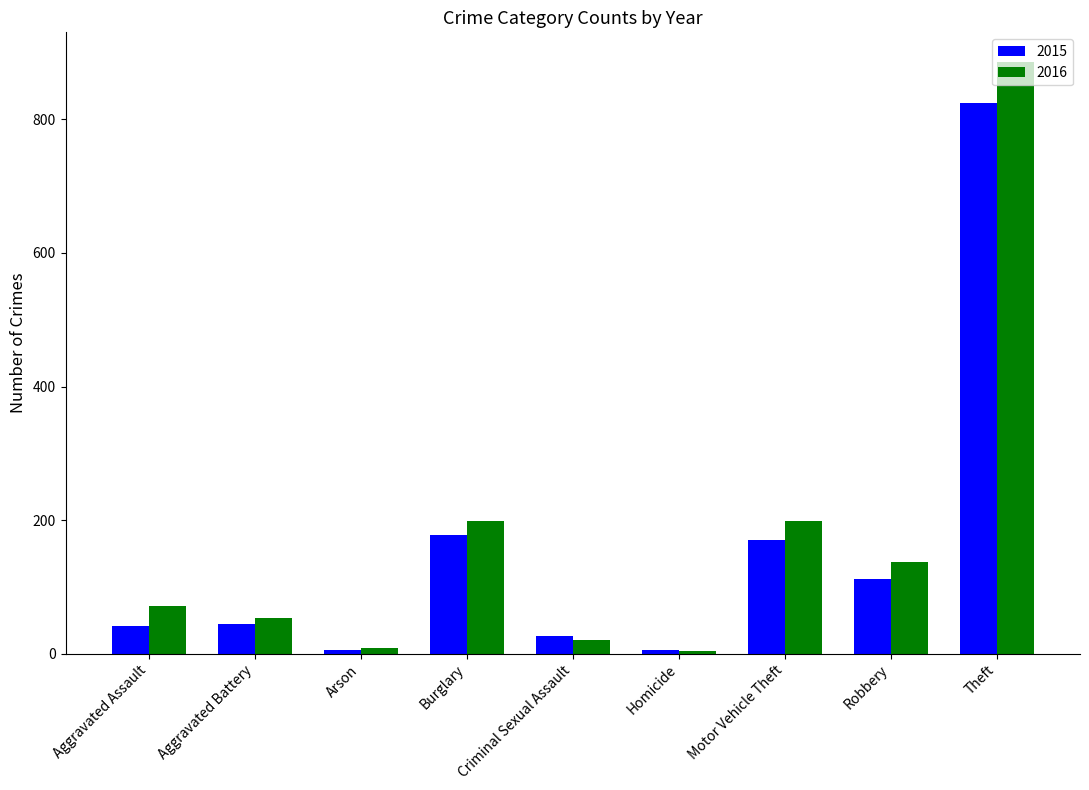

At how many categories does at least one series exceed 477?

1